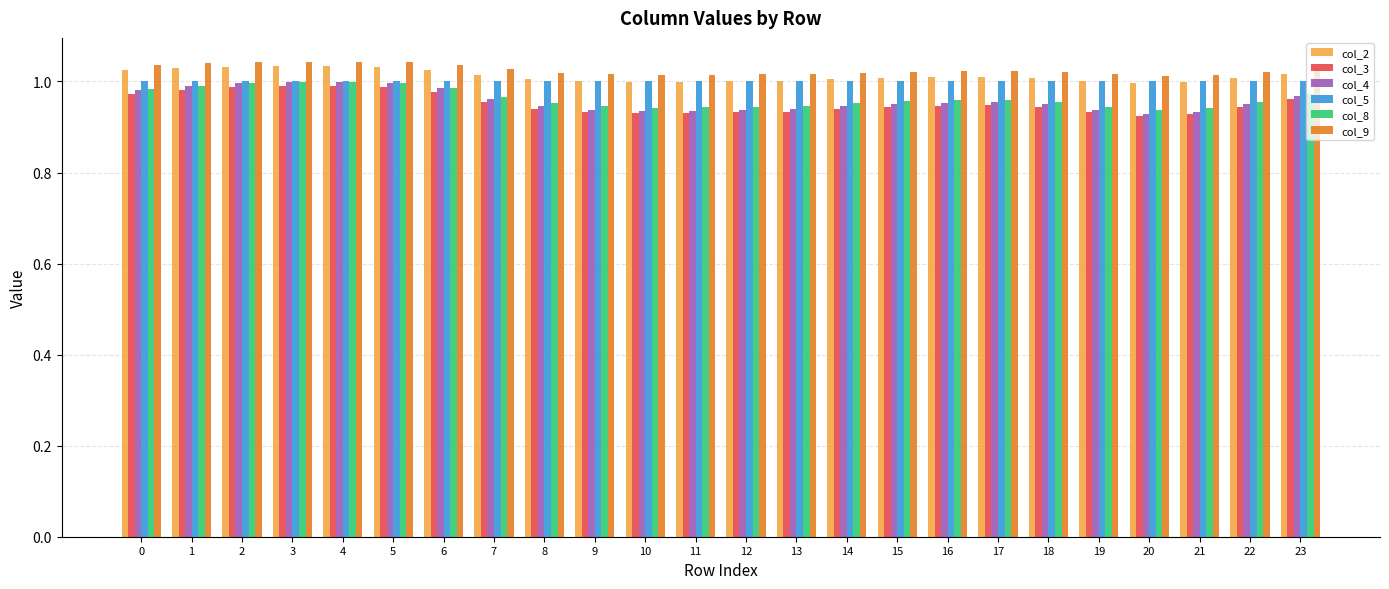

Which series has the largest range (max minus min)?

col_4